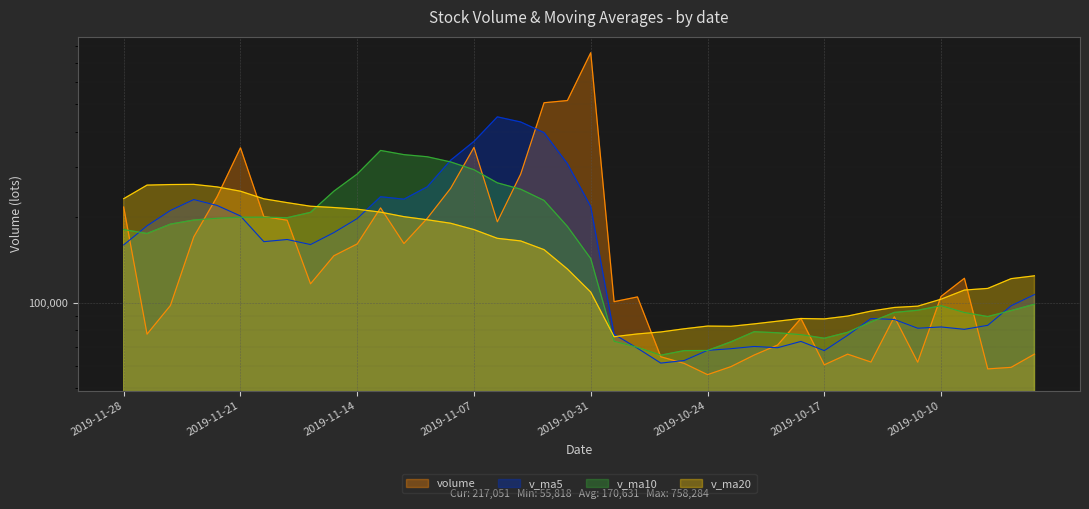

How many times do volume and v_ma10 cross each other?

11